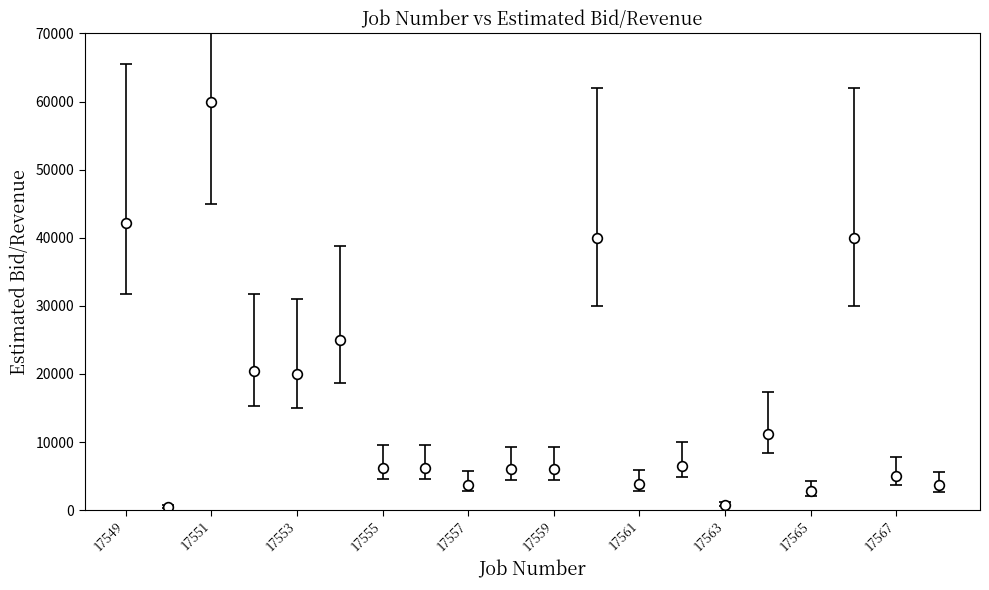

What is the maximum value shown in the chart?

60000.0